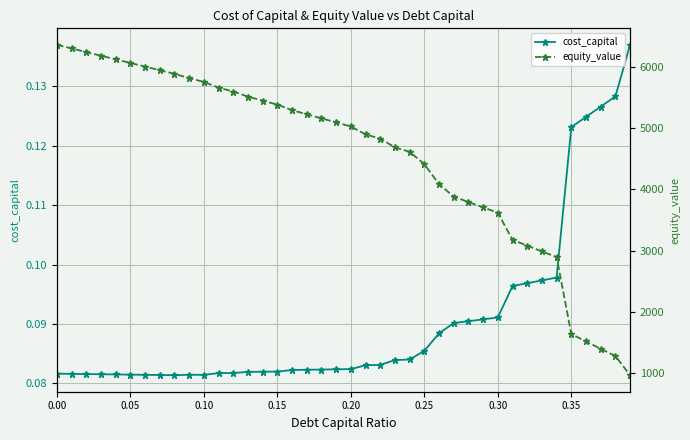

How many distinct data groups are displayed?

2